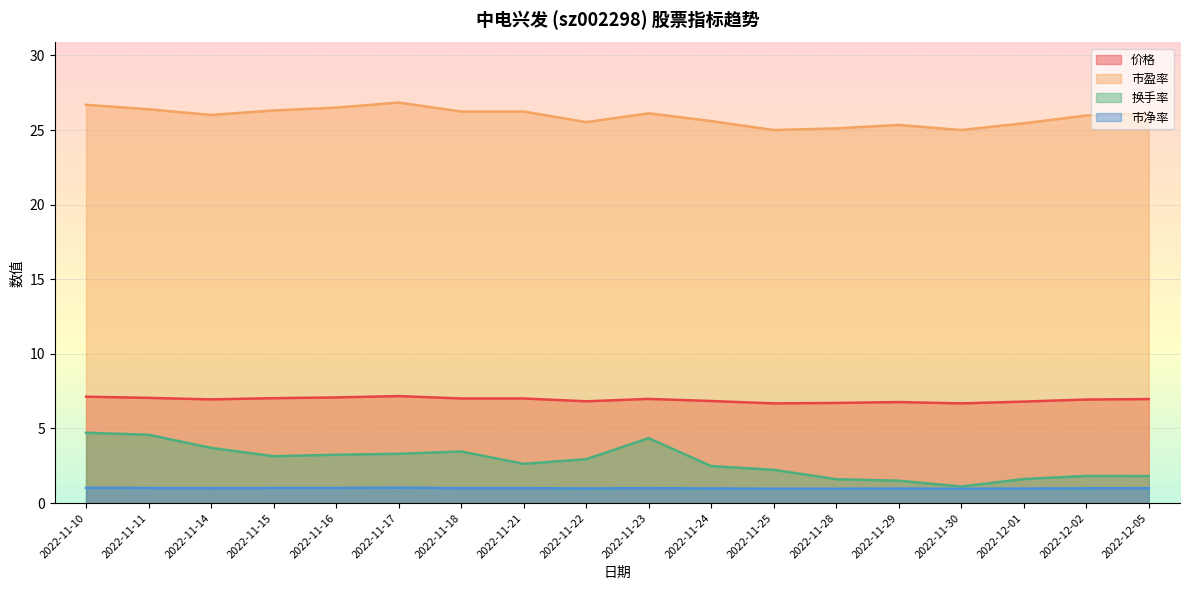

What are all the series names shown in the legend?

价格, 市盈率, 换手率, 市净率